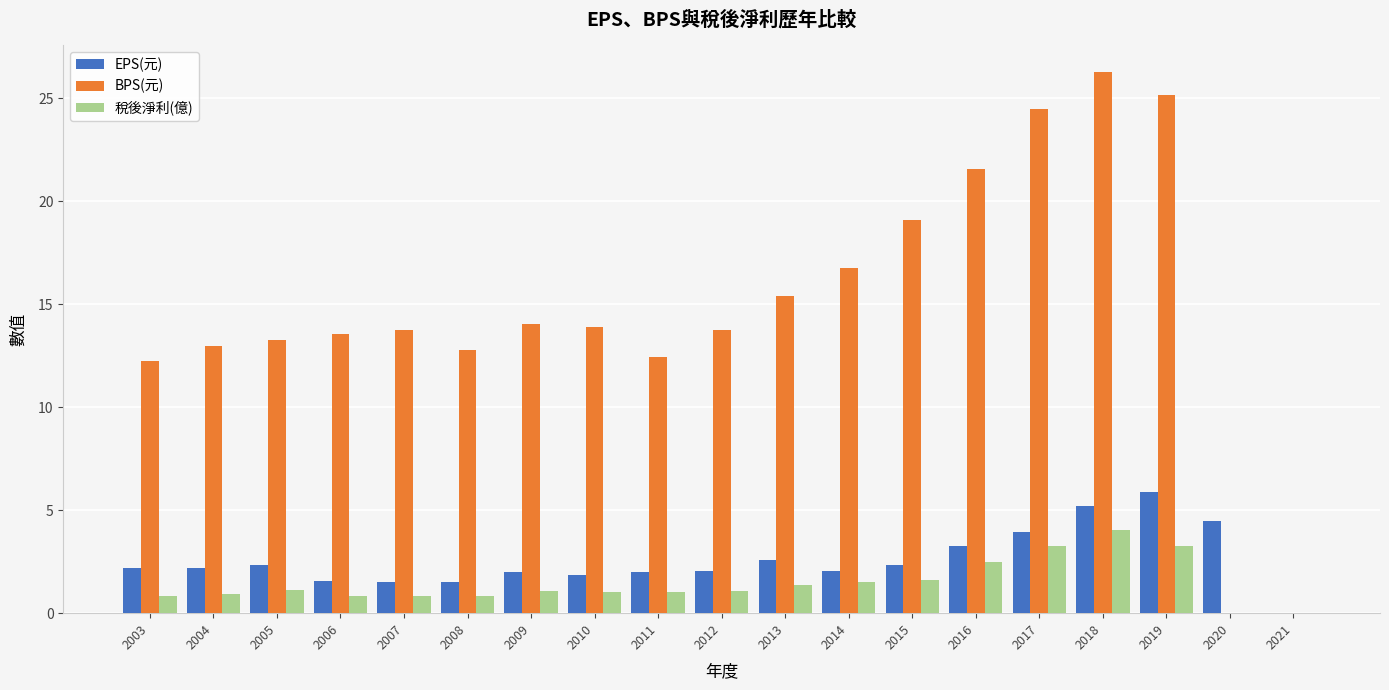

Is the value of EPS(元) at 2006 greater than the value of BPS(元) at 2008?

No